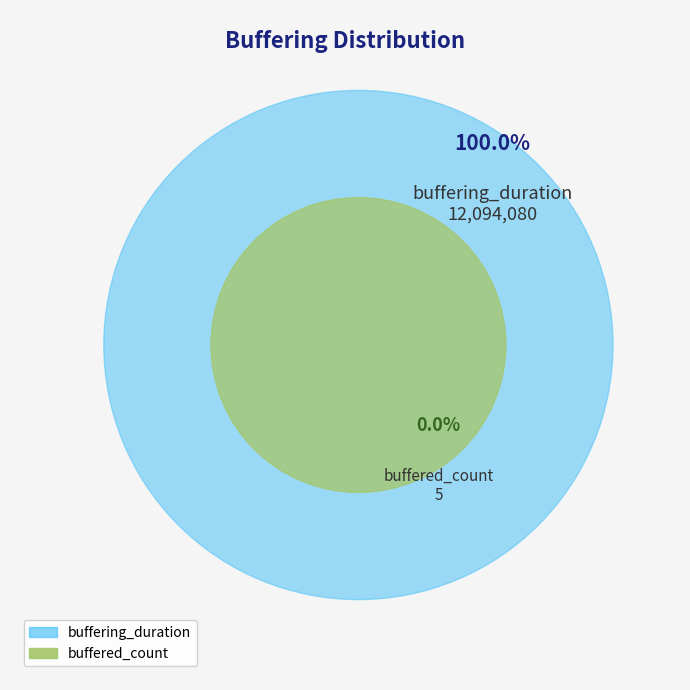

To the nearest percent, what is the combined percentage of buffering_duration and buffered_count?

100%